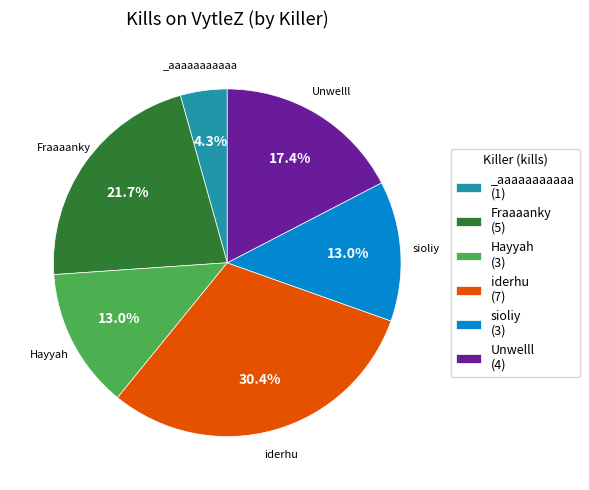

Count the number of slices in the pie.

6